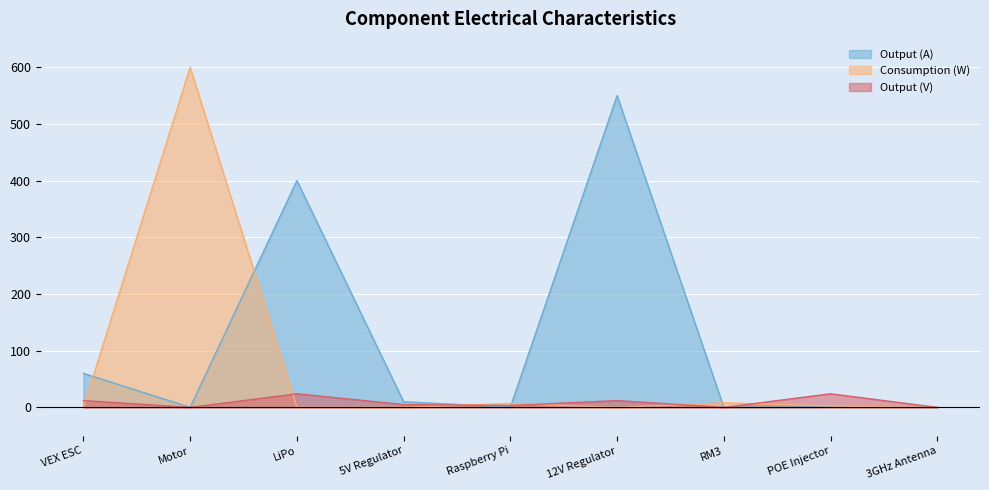

What is the label of the 1st point from the left?

VEX ESC